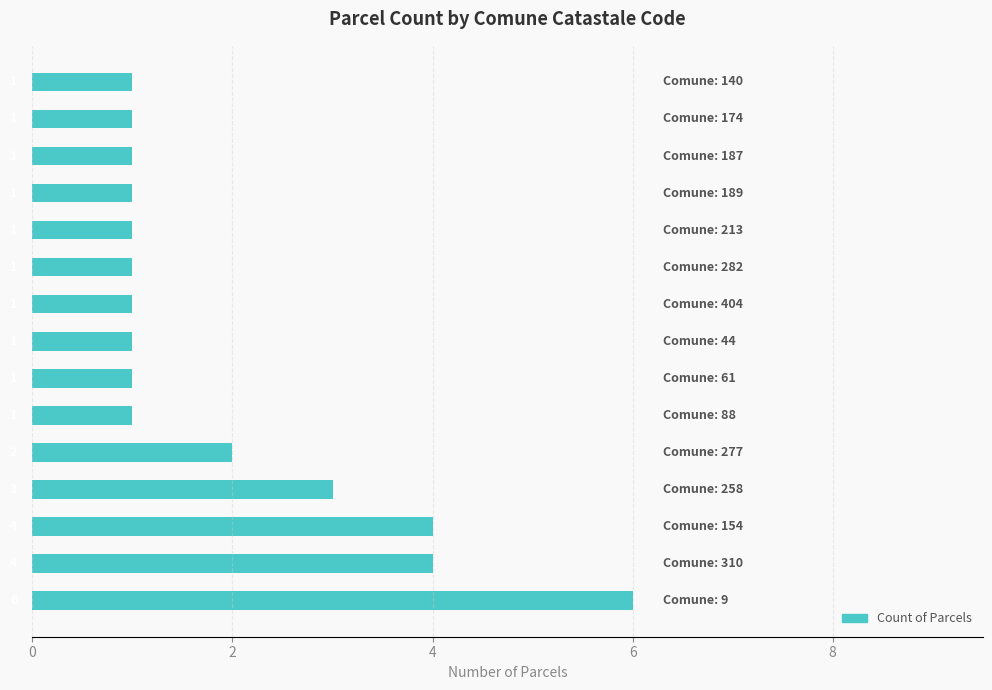

Count the values in the range 1 to 3.

12